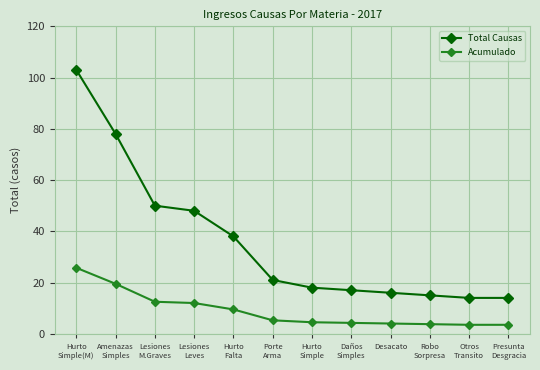

Rank the series by their maximum value, from highest to lowest.

Total Causas, Acumulado